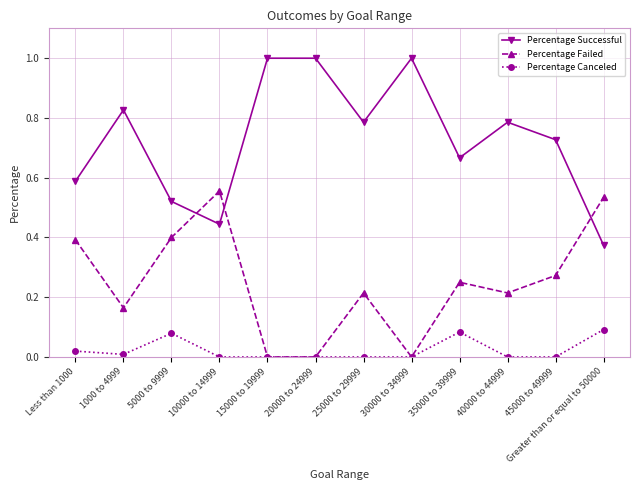

How many times do Percentage Successful and Percentage Failed cross each other?

3